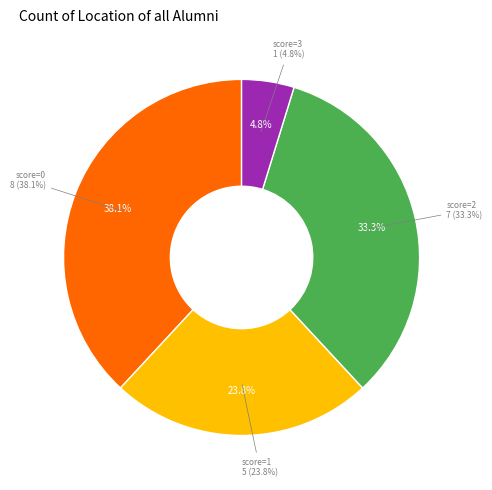

Count the number of slices in the pie.

4